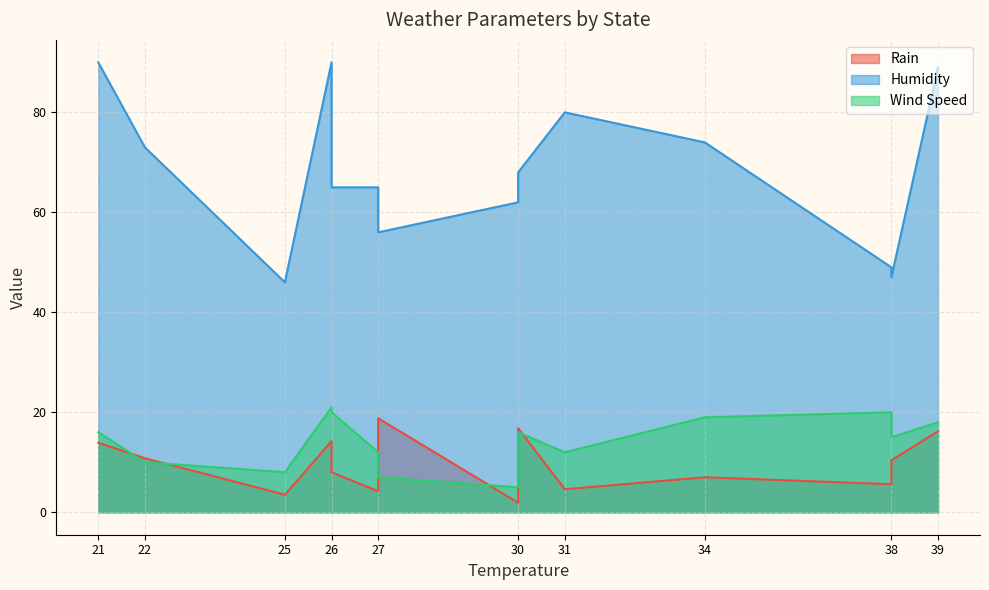

In Wind Speed, how many points are lower than both neighbors (excluding endpoints)?

5